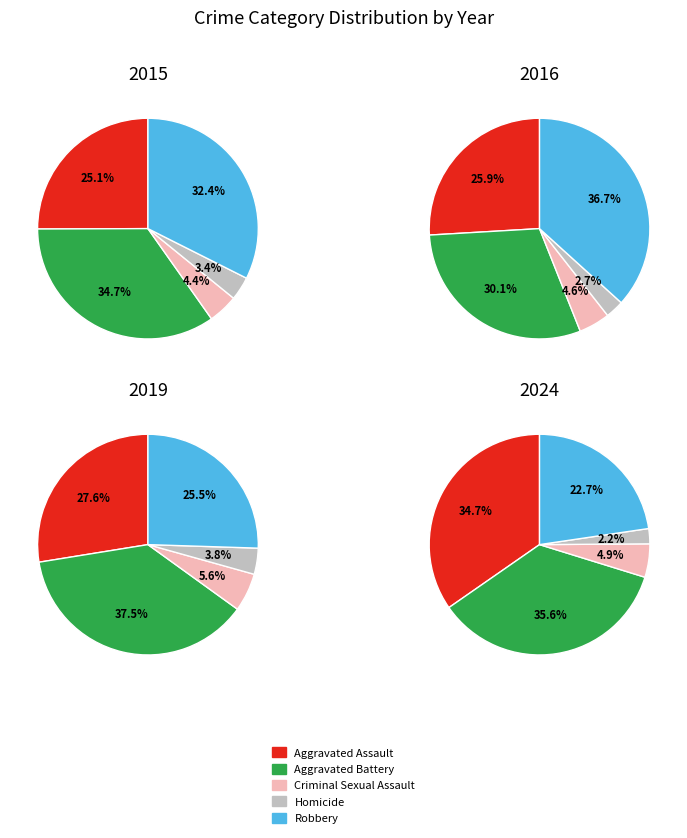

Does 0 account for over 50% of the chart?

No